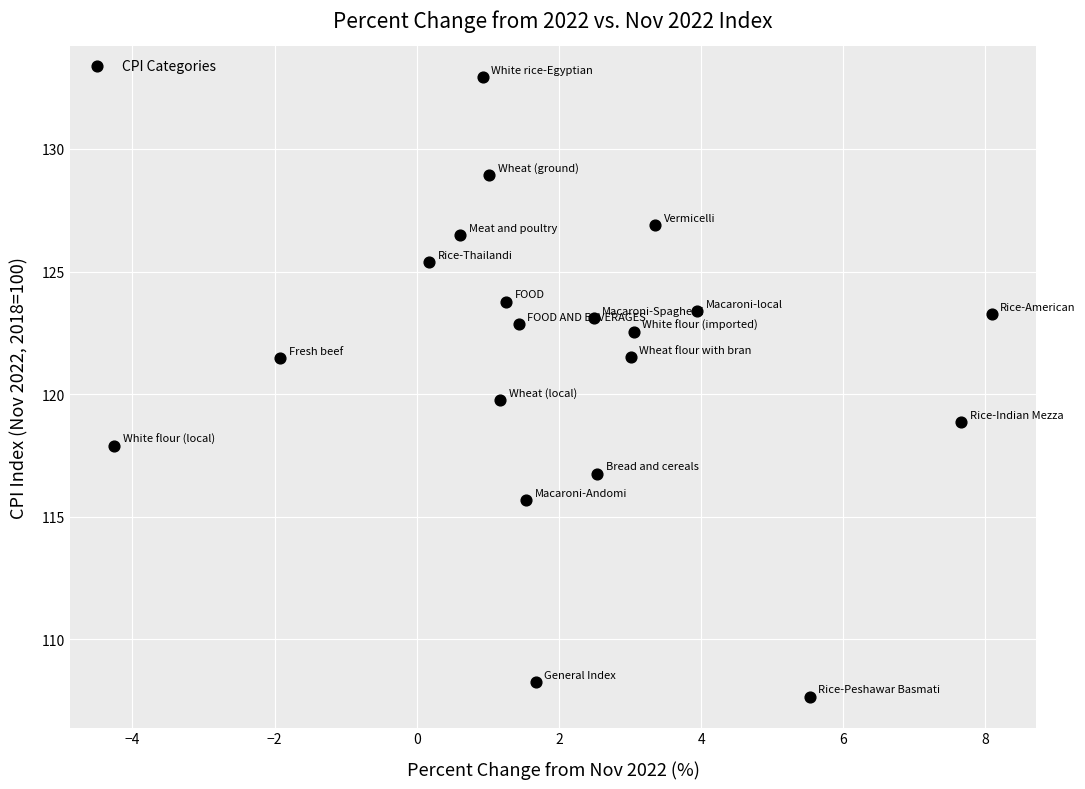

What is the range of Y values (max minus min)?

25.3